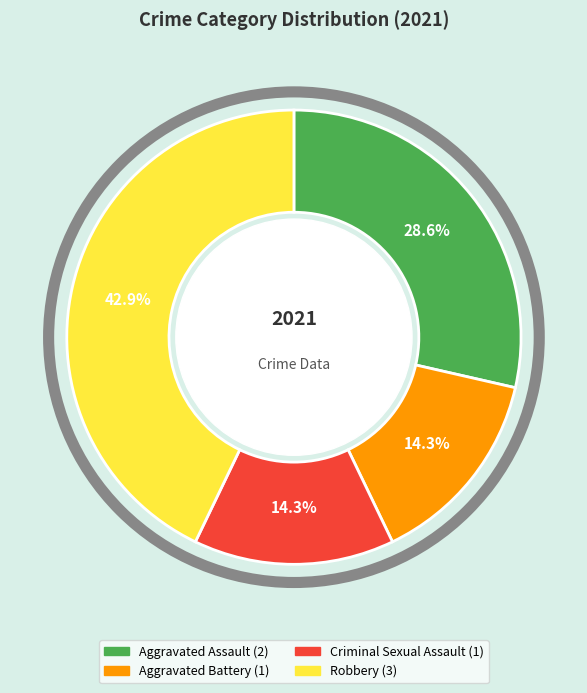

Approximately how many times larger is the value at Aggravated Assault compared to Robbery?

0.7